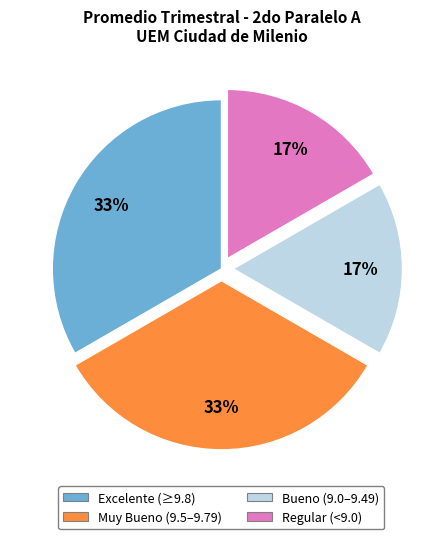

To the nearest percent, what percentage of the pie is Muy Bueno (9.5–9.79)?

33%